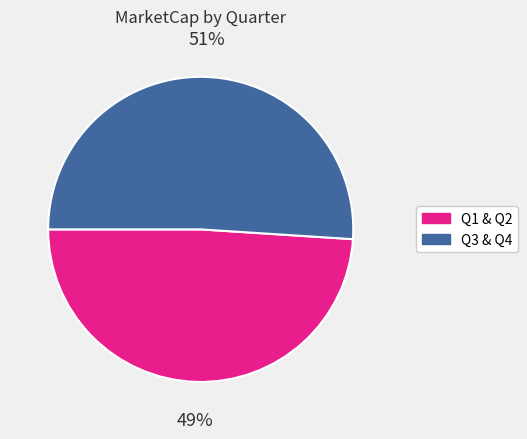

To the nearest percent, what is the difference between the largest and smallest slice percentages?

2%